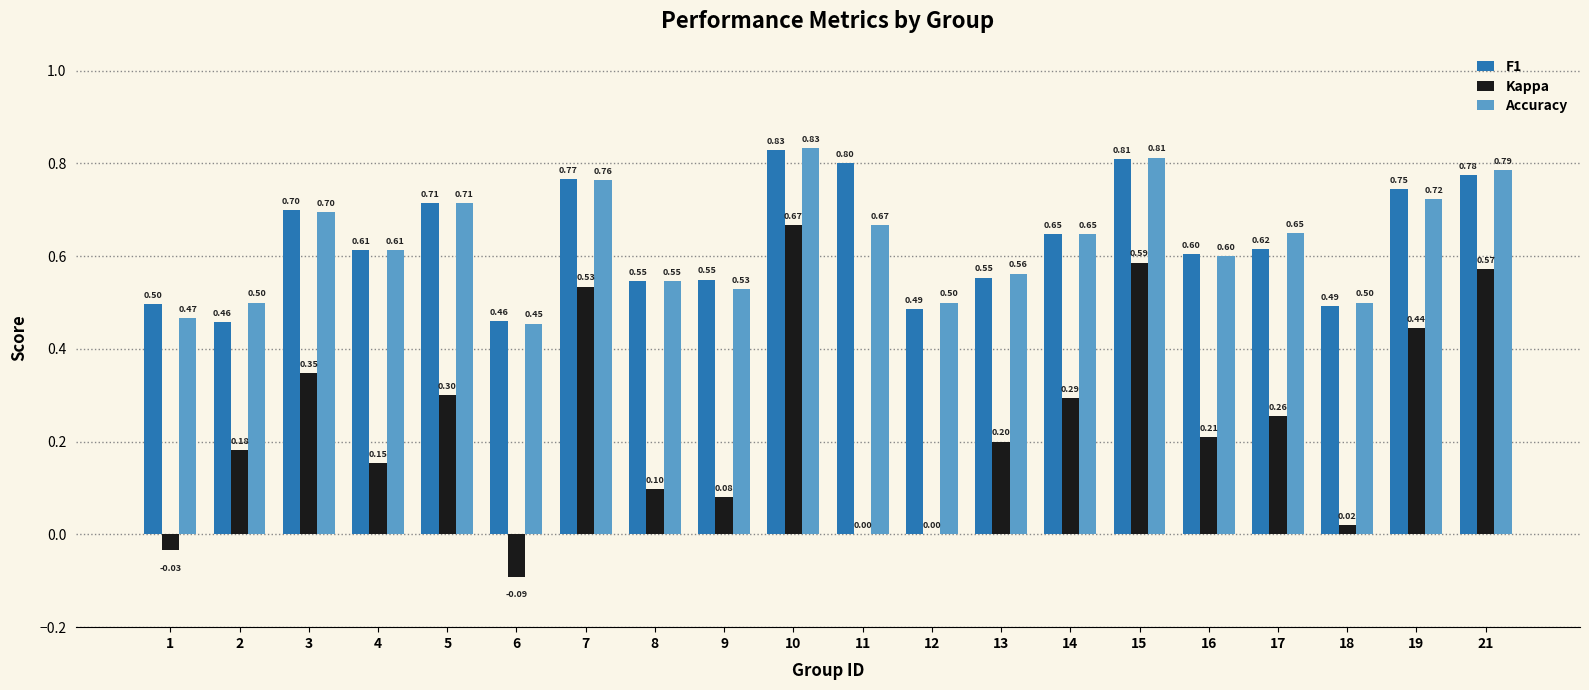

At which category is the sum across all series the highest?

10